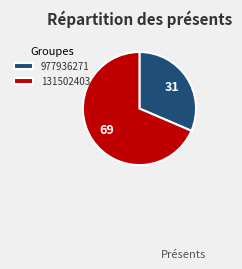

Is the sum of 977936271 and 131502403 greater than half?

Yes